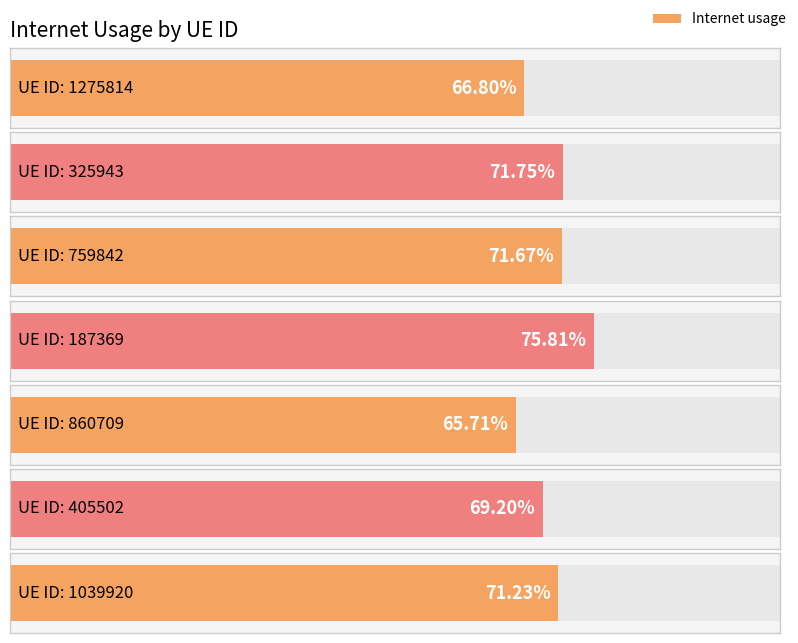

What is the difference between the maximum and minimum values?

0.1